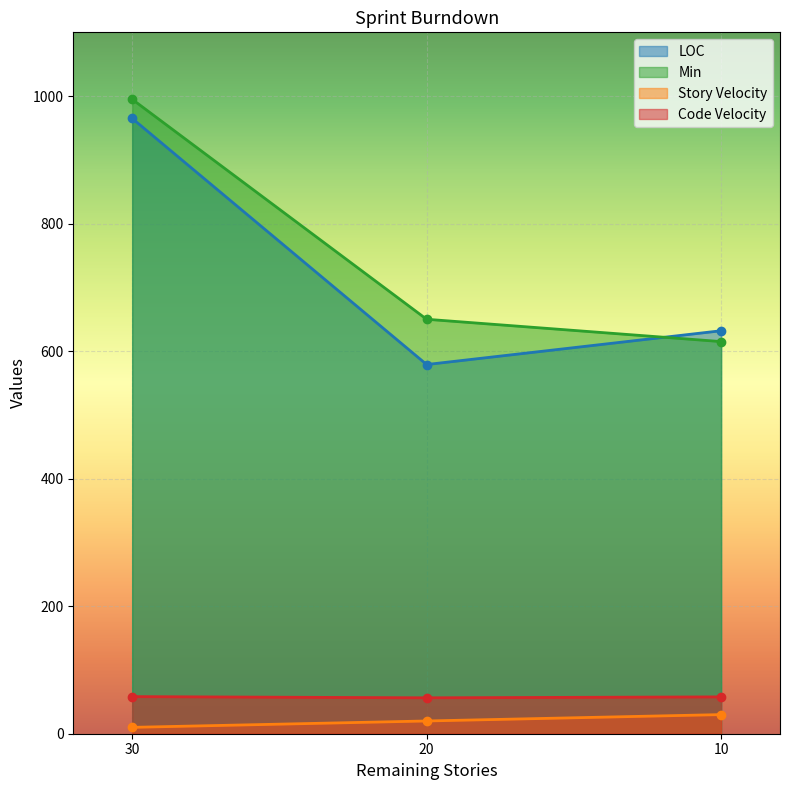

What is the total value across all series at 20?

1305.3